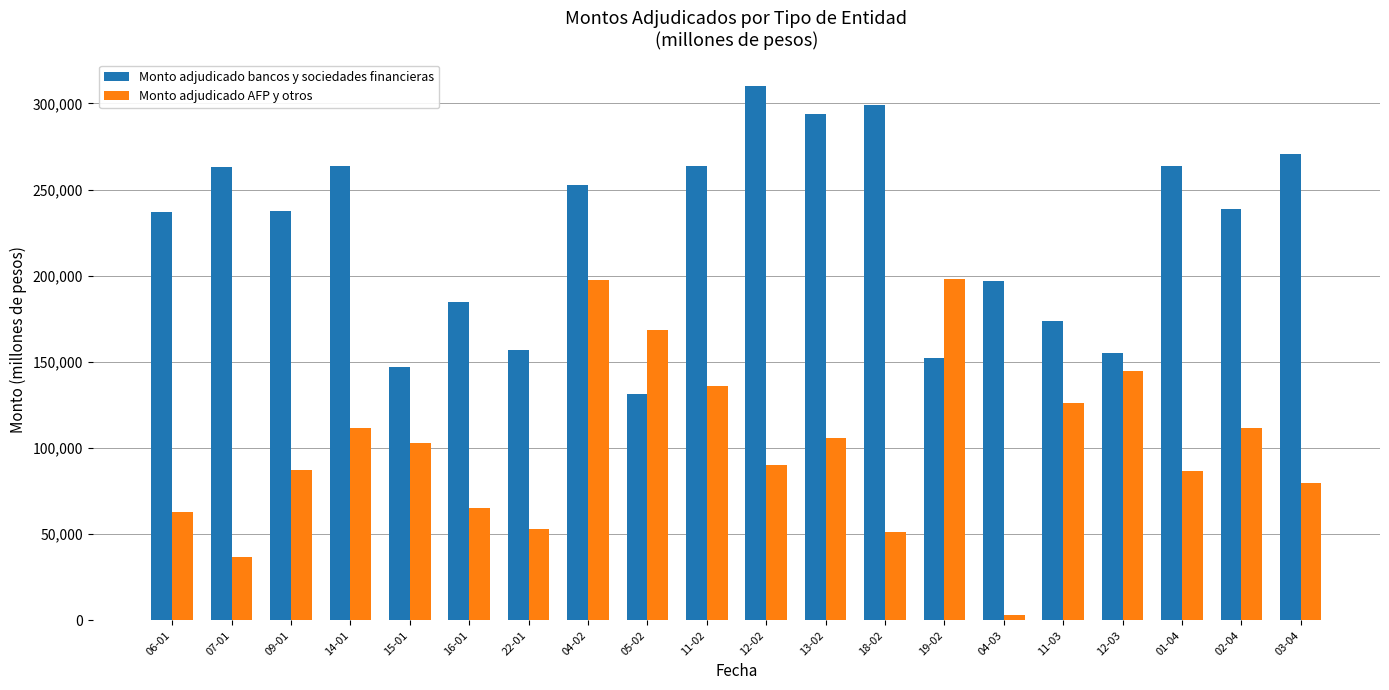

True or false: Monto adjudicado bancos y sociedades financieras has a value of 263800 at 11-02.

True